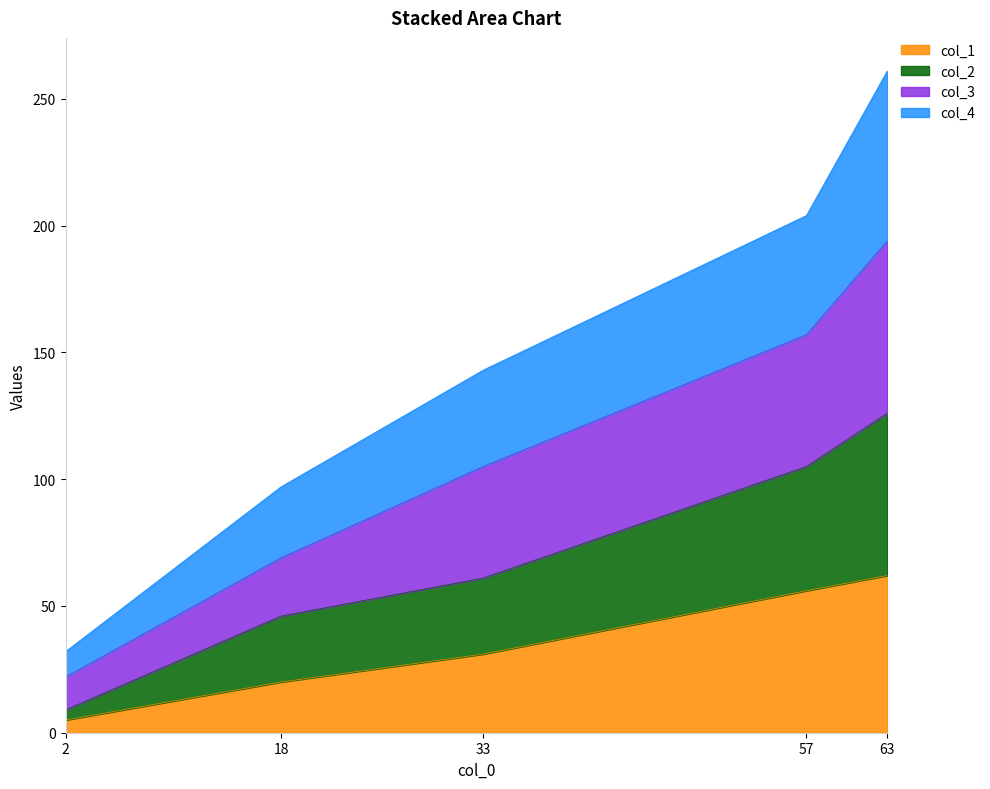

How many lines are shown in the chart?

4